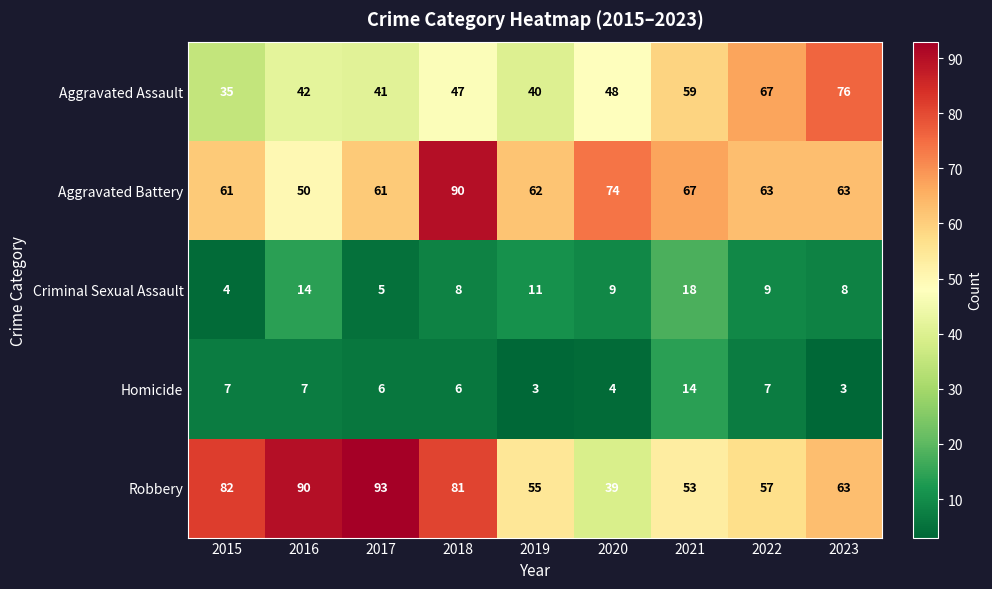

Which series changed the most between 2016 and 2018?

Aggravated Battery